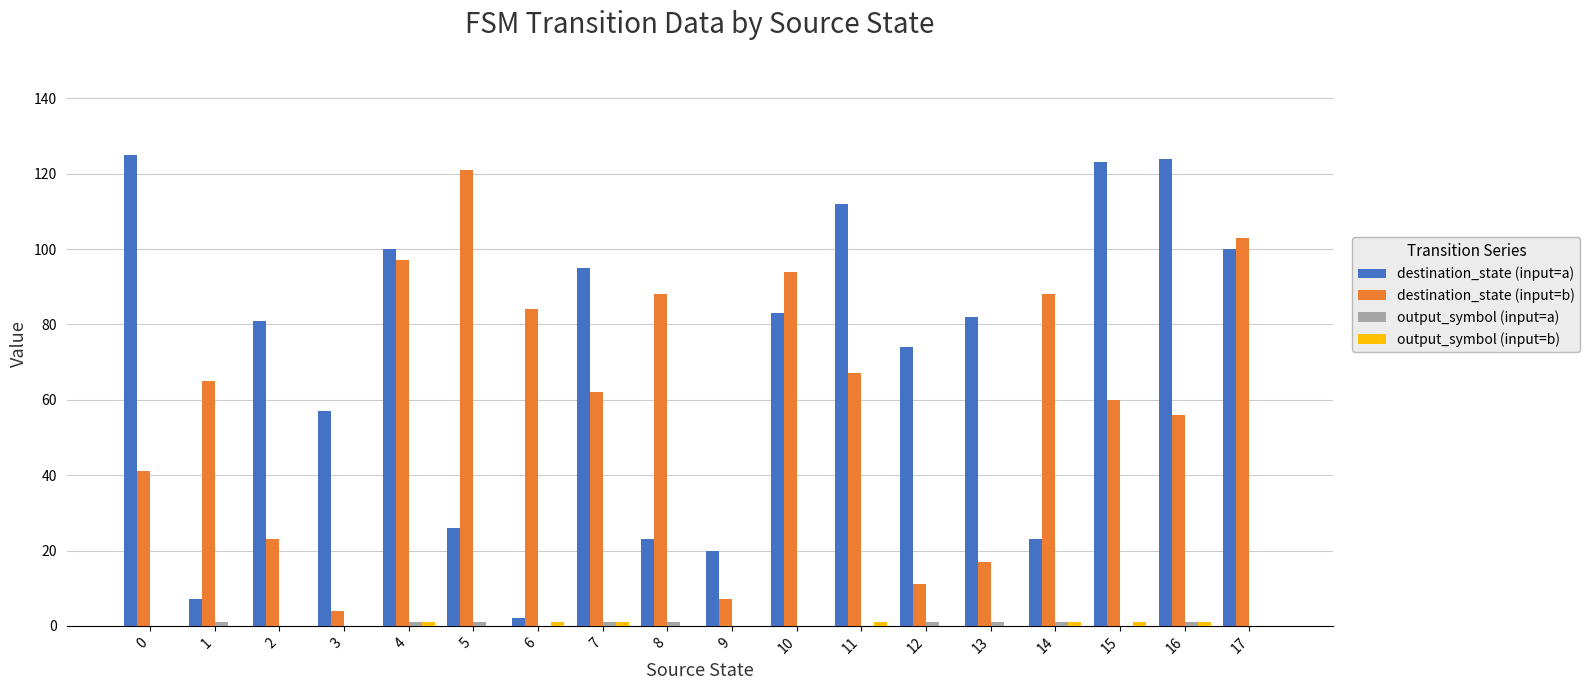

Between 10 and 12, which series saw the biggest shift?

destination_state (input=b)